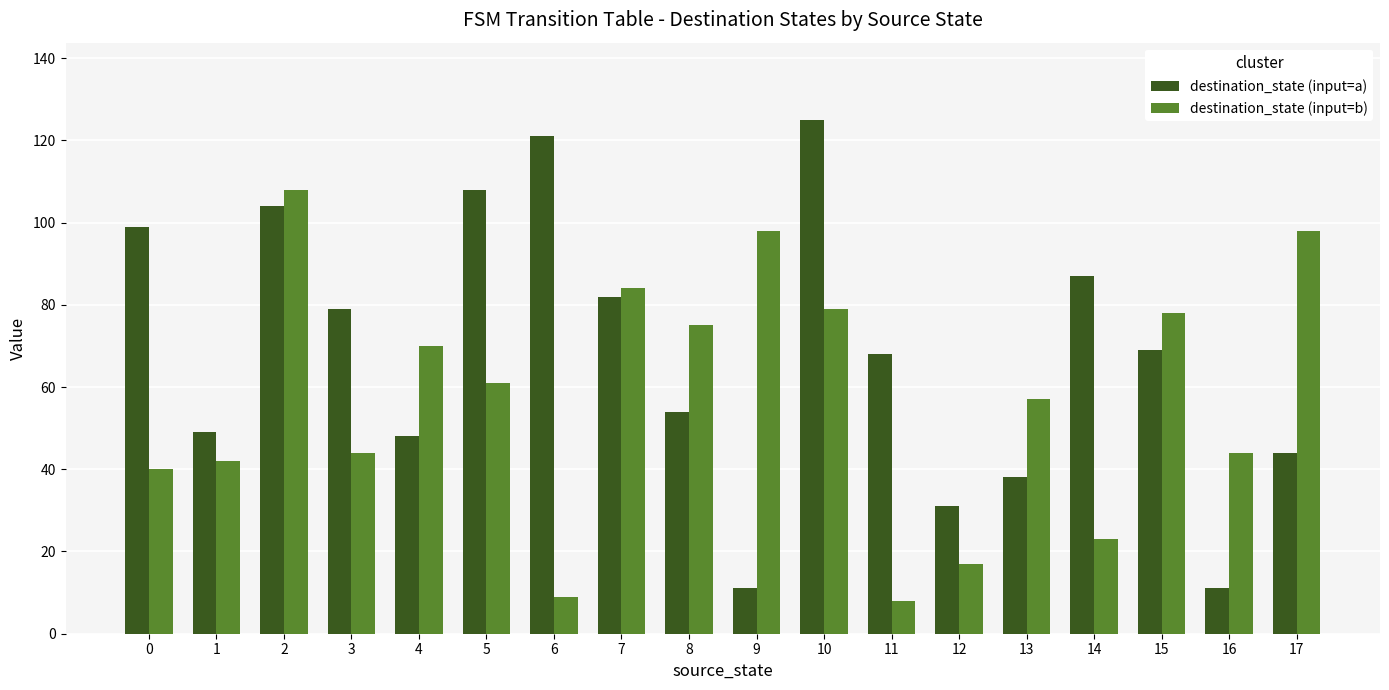

Rank the series at 2 from highest to lowest value.

destination_state (input=b), destination_state (input=a)